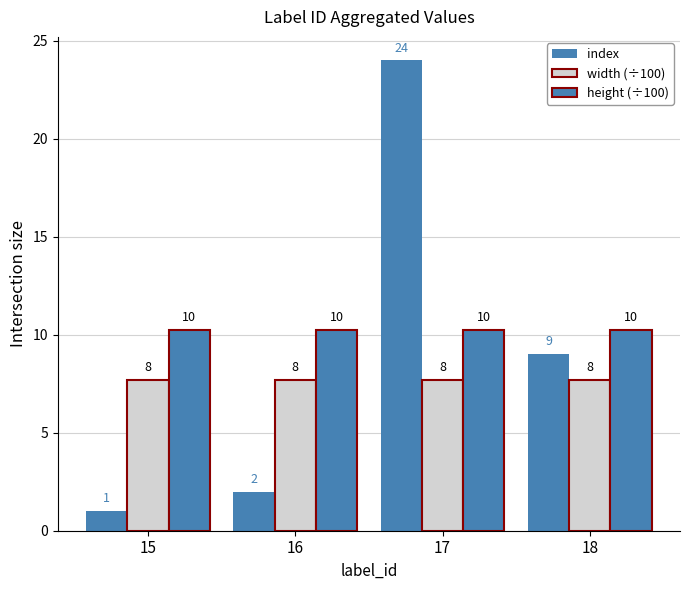

Does the chart contain stacked bars?

No